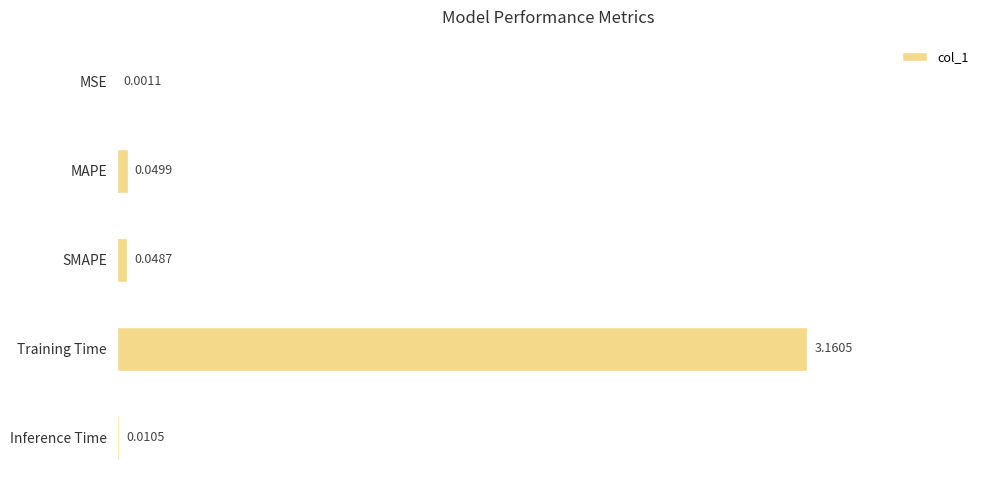

Where is the data nearest to the value 1?

MAPE